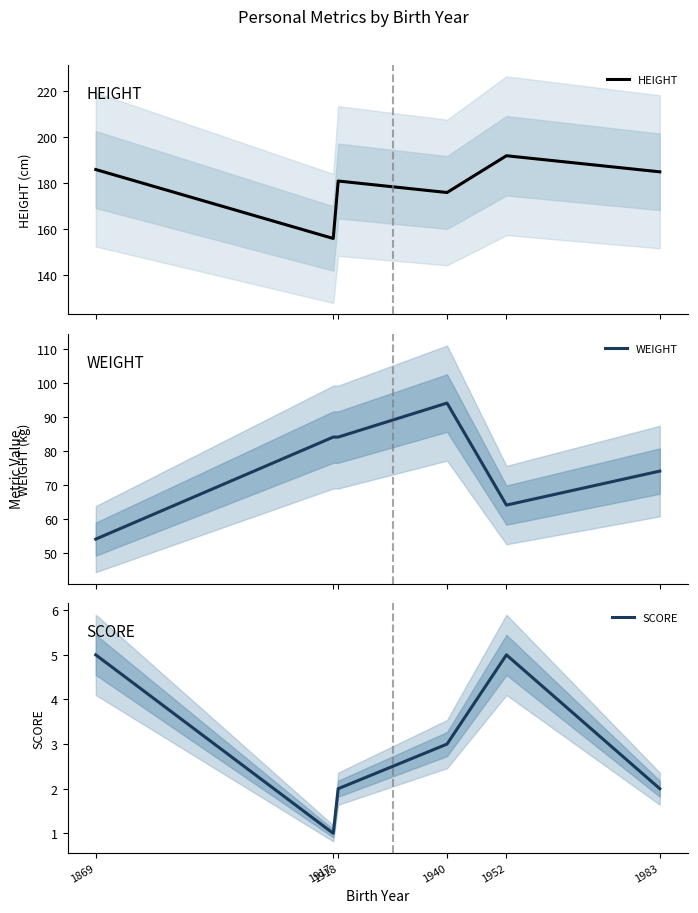

List the labels in order of WEIGHT value, smallest first.

1869, 1952, 1983, 1917, 1918, 1940